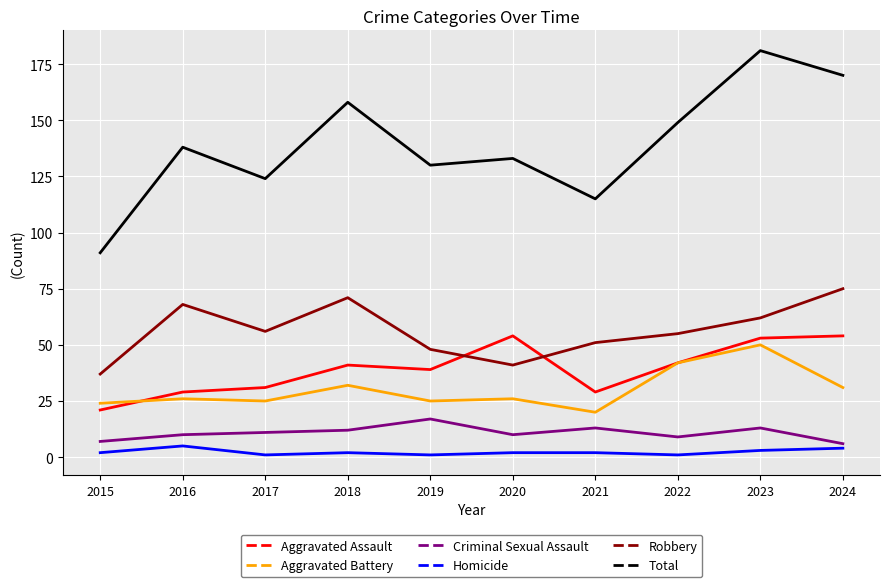

Which series has the widest spread of values?

Total